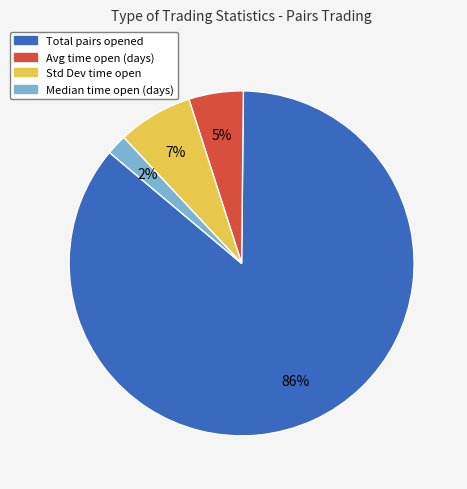

To the nearest percent, what is the average slice percentage?

25%